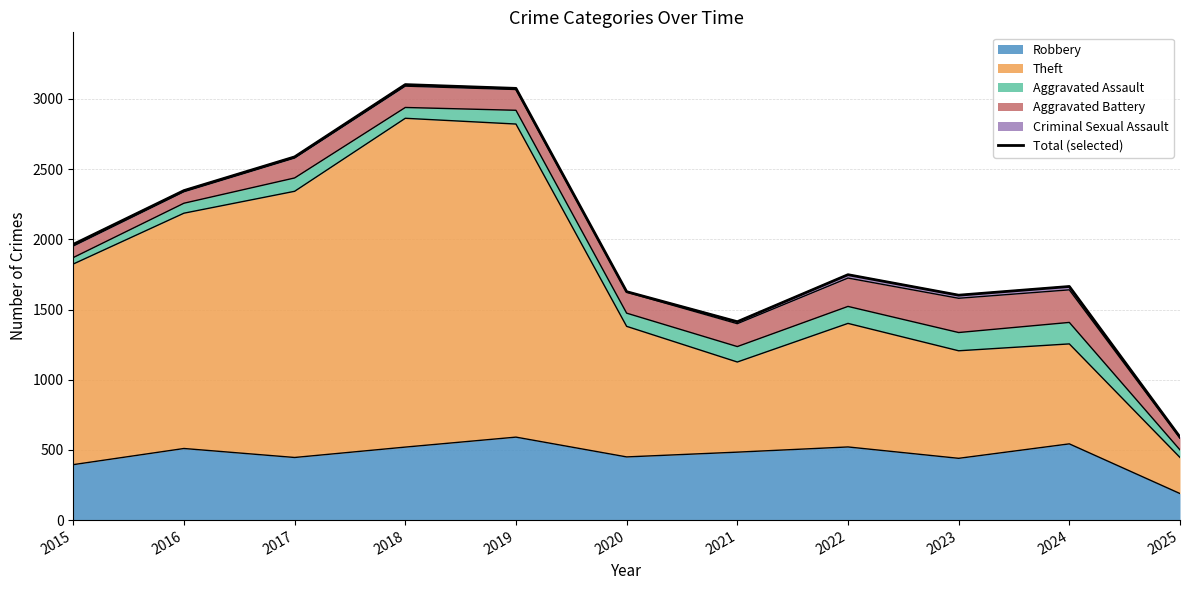

What is the value of the 5th point from the left?

3075